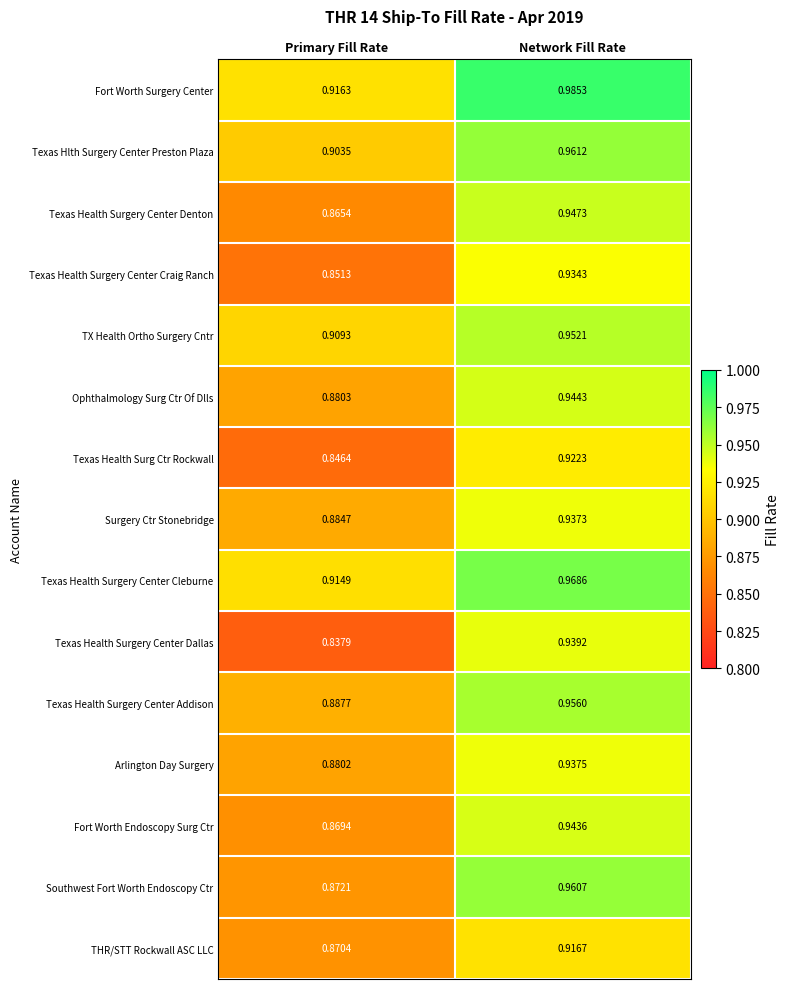

Which category has the highest value in the Texas Health Surgery Center Addison series?

Network Fill Rate